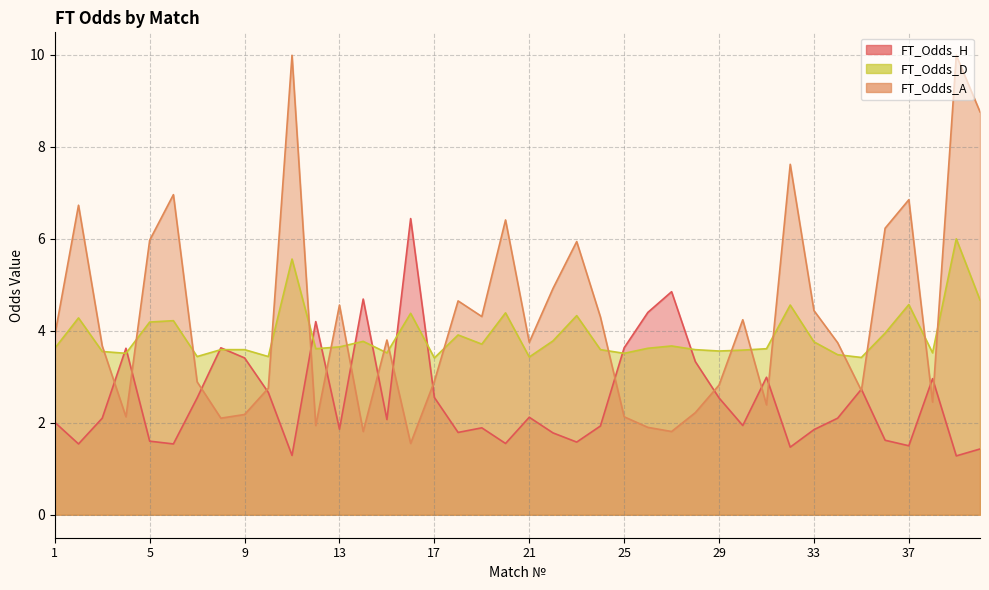

Reading right to left, list all the values displayed in this chart.

FT_Odds_H: 40=1.4	39=1.3	38=3.0	37=1.5	36=1.6	35=2.7	34=2.1	33=1.9	32=1.5	31=3.0	30=1.9	29=2.5	28=3.3	27=4.8	26=4.4	25=3.6	24=1.9	23=1.6	22=1.8	21=2.1	20=1.6	19=1.9	18=1.8	17=2.5	16=6.4	15=2.1	14=4.7	13=1.9	12=4.2	11=1.3	10=2.7	9=3.4	8=3.6	7=2.5	6=1.5	5=1.6	4=3.6	3=2.1	2=1.5	1=2.0
FT_Odds_A: 40=8.8	39=10.0	38=2.5	37=6.8	36=6.2	35=2.7	34=3.7	33=4.4	32=7.6	31=2.4	30=4.2	29=2.8	28=2.2	27=1.8	26=1.9	25=2.1	24=4.3	23=5.9	22=4.9	21=3.8	20=6.4	19=4.3	18=4.7	17=2.9	16=1.6	15=3.8	14=1.8	13=4.6	12=1.9	11=10.0	10=2.8	9=2.2	8=2.1	7=2.9	6=7.0	5=6.0	4=2.1	3=3.7	2=6.7	1=3.9
FT_Odds_D: 40=4.7	39=6.0	38=3.5	37=4.6	36=4.0	35=3.4	34=3.5	33=3.8	32=4.6	31=3.6	30=3.6	29=3.6	28=3.6	27=3.7	26=3.6	25=3.5	24=3.6	23=4.3	22=3.8	21=3.4	20=4.4	19=3.7	18=3.9	17=3.4	16=4.4	15=3.5	14=3.8	13=3.6	12=3.6	11=5.6	10=3.4	9=3.6	8=3.6	7=3.4	6=4.2	5=4.2	4=3.5	3=3.5	2=4.3	1=3.6